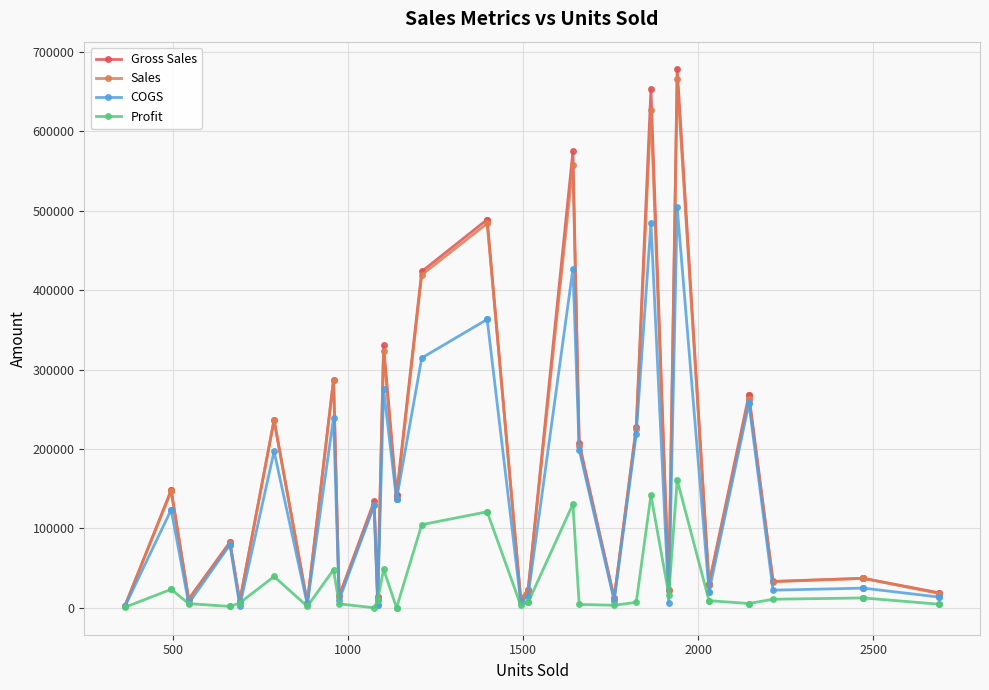

What are all the series names shown in the legend?

Gross Sales, Sales, COGS, Profit